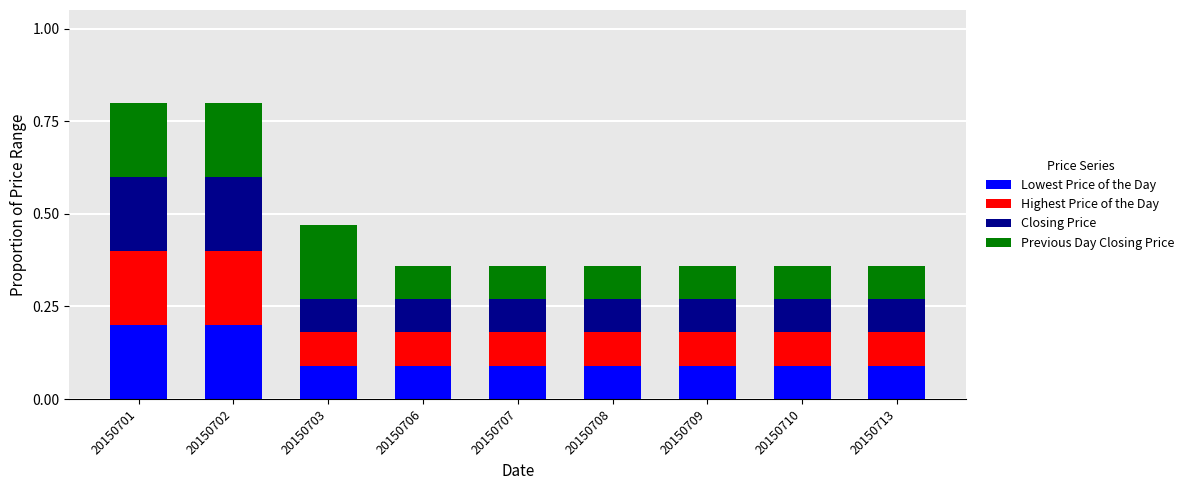

What is the sum of the Lowest Price of the Day values at 20150713 and 20150701?

0.3